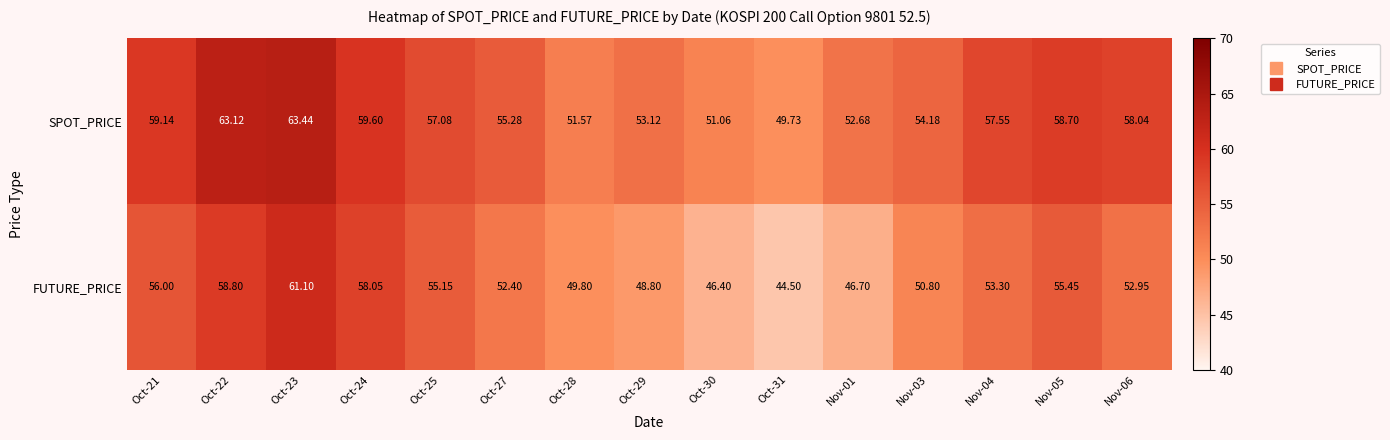

Which series has the largest total across all categories?

SPOT_PRICE